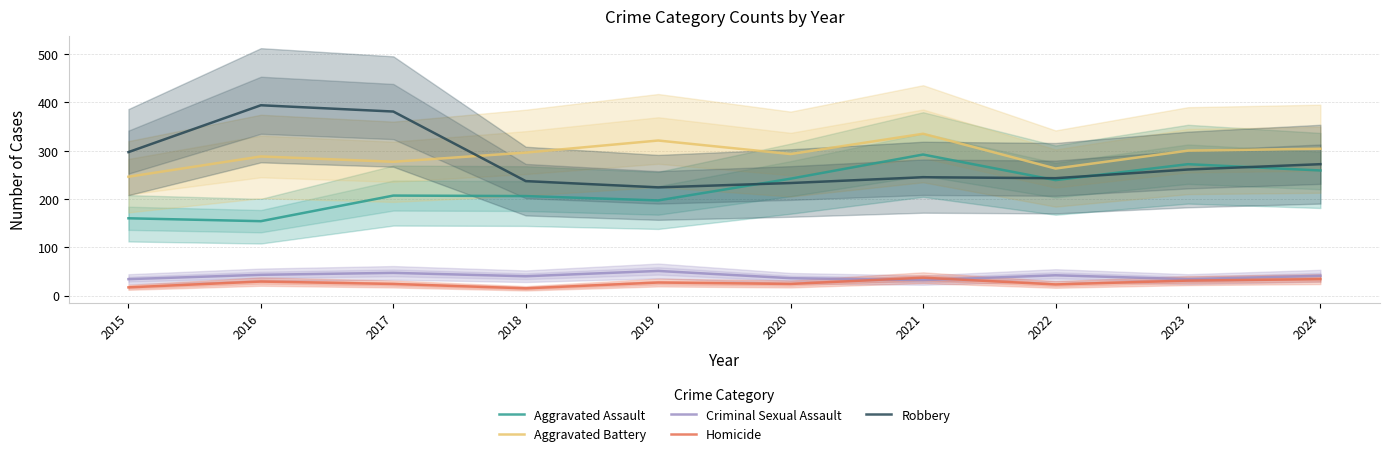

What is the sum of the Aggravated Assault values at 2020 and 2018?

448